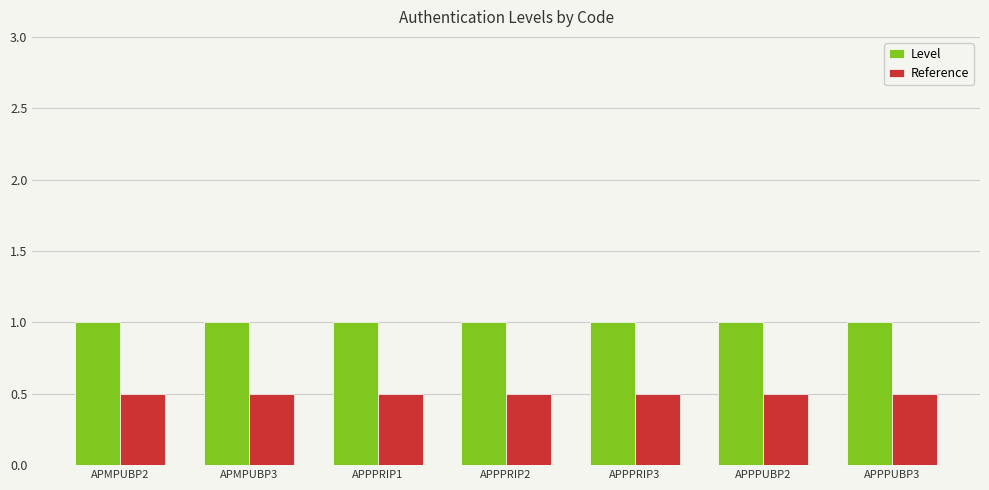

Which series has the largest total across all categories?

Level